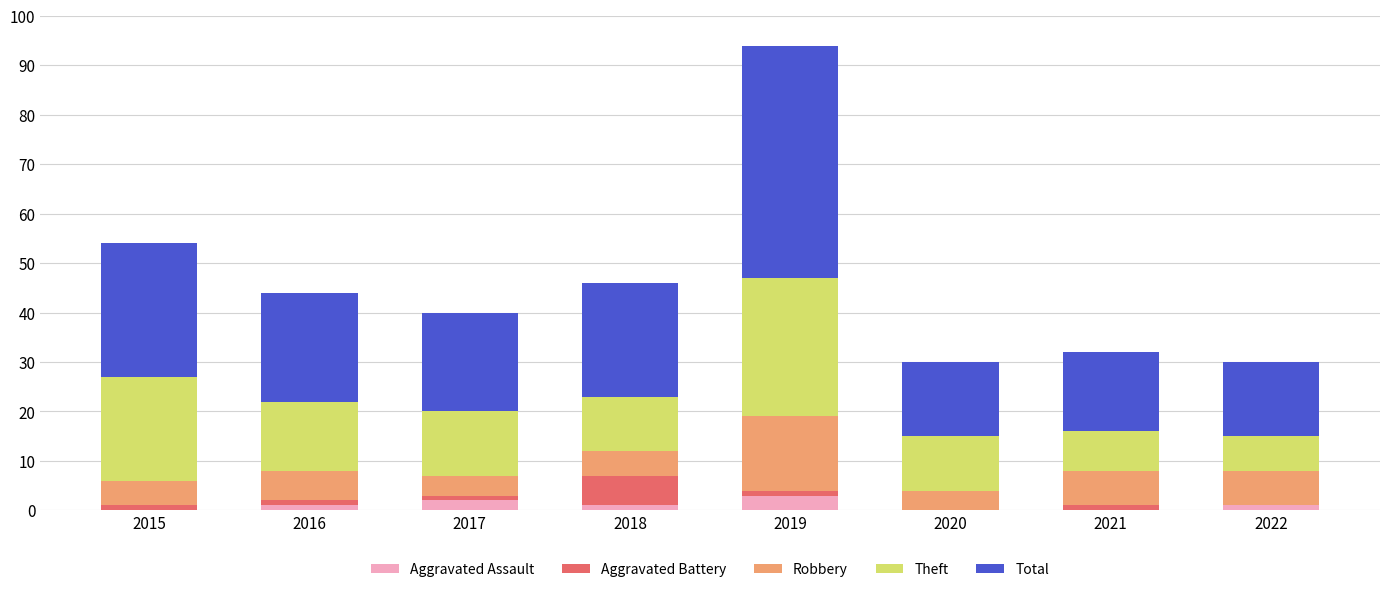

At which category is the sum across all series the highest?

2019